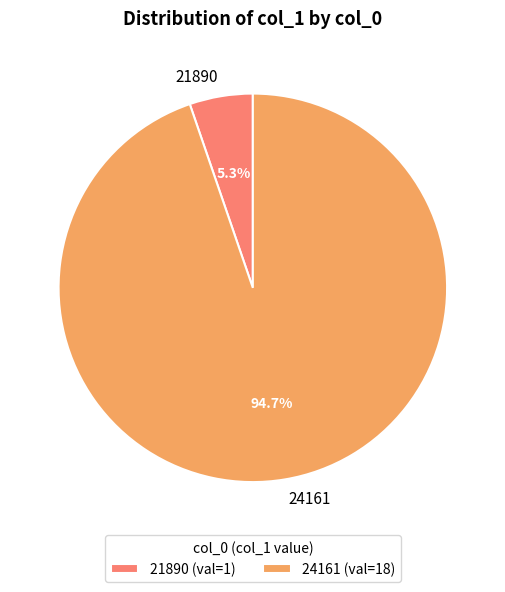

Which category has the biggest portion of the pie?

24161